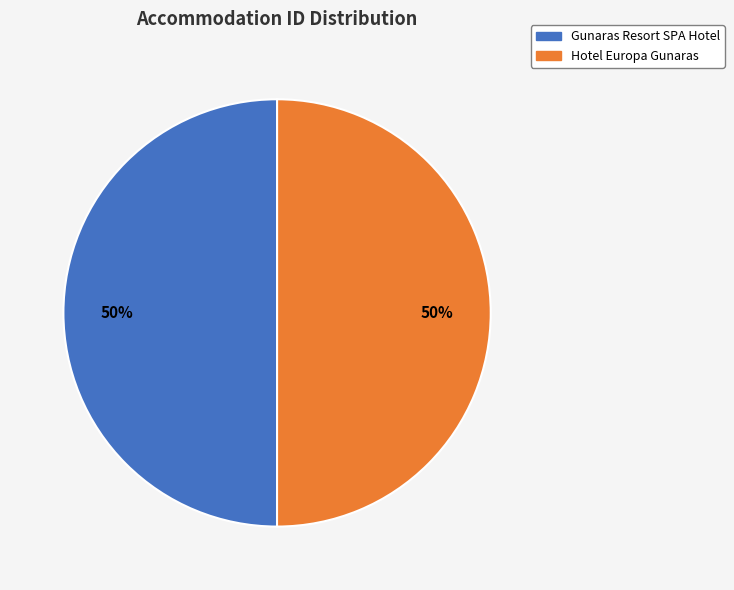

Do Gunaras Resort SPA Hotel and Hotel Europa Gunaras together represent more than half of the pie?

Yes